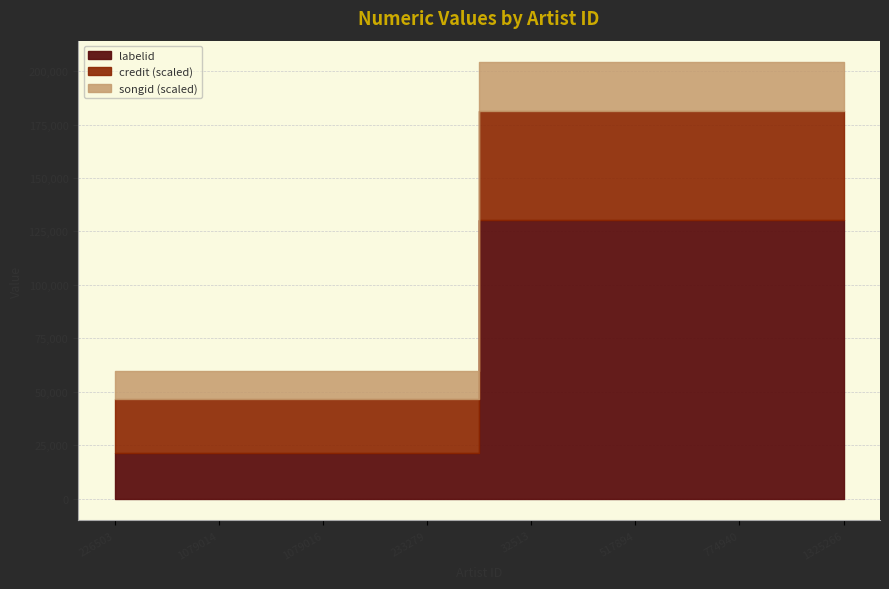

Reading left to right, what are all the values shown in this chart?

credit: 1263472	1263472	1263472	1263472	2557485	2557485	2557485	2557485
songid: 1337645	1337645	1337645	1337645	2271492	2271492	2271492	2271492
labelid: 21198	21198	21198	21198	130159	130159	130159	130159